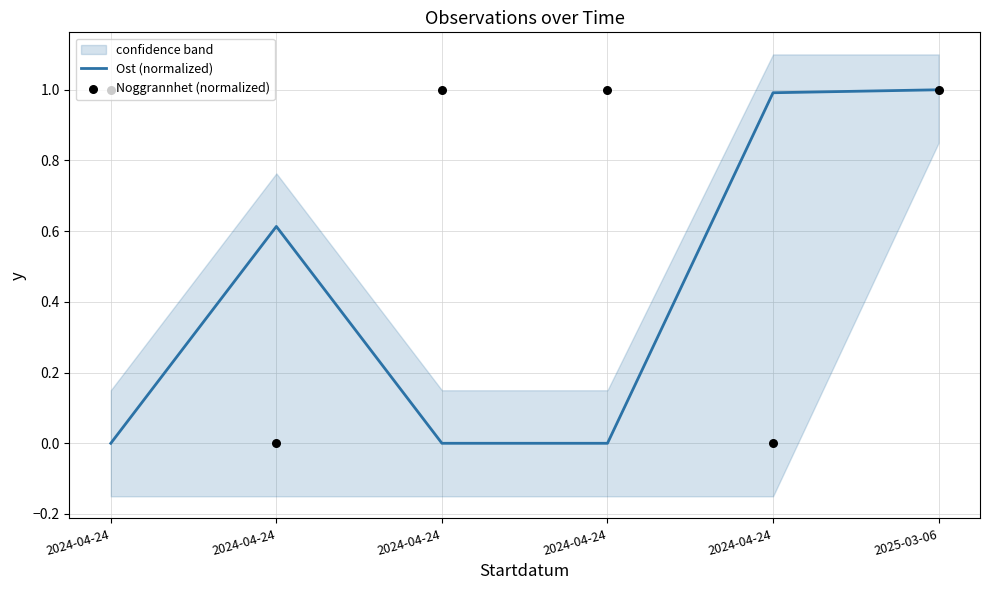

Which series contains the lowest Y value?

Ost (normalized)